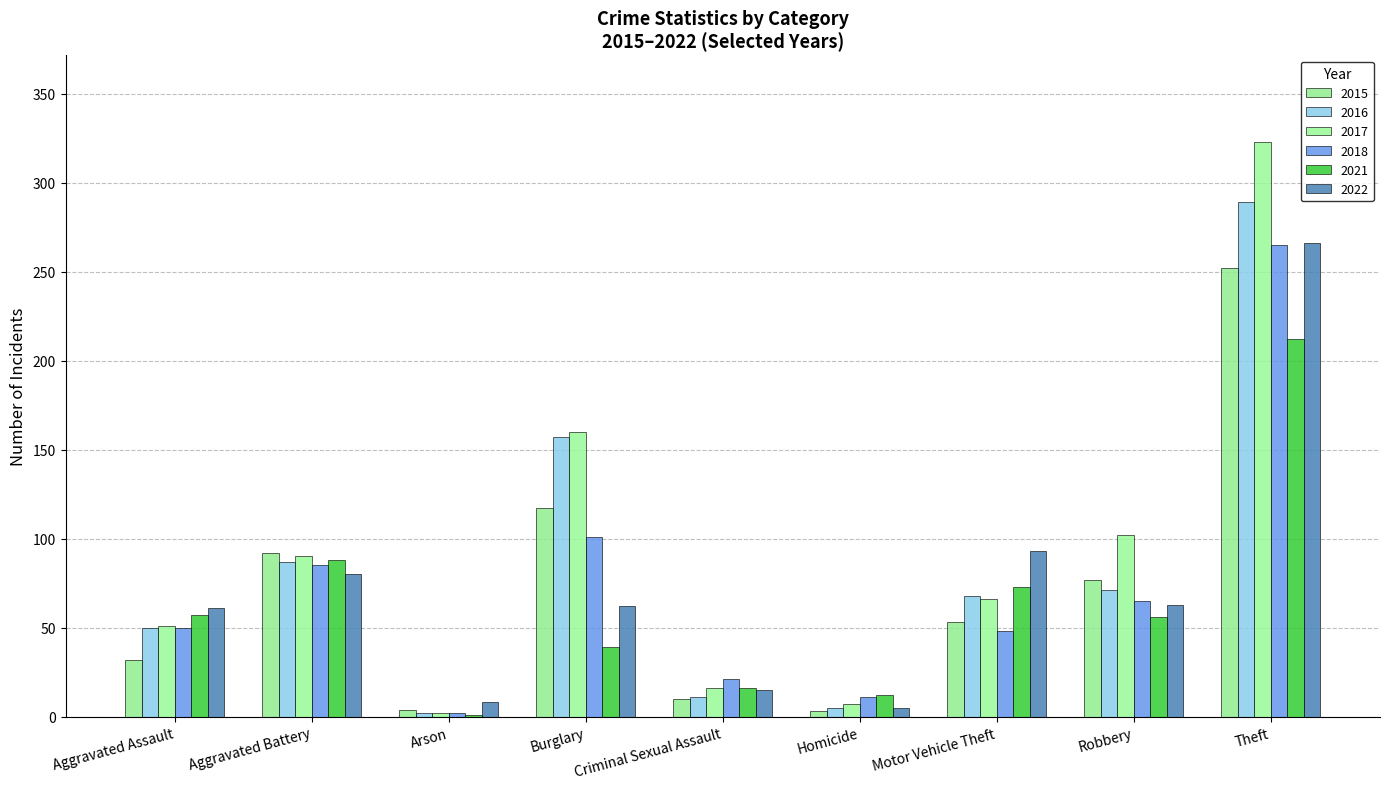

How many series are shown in this chart?

6